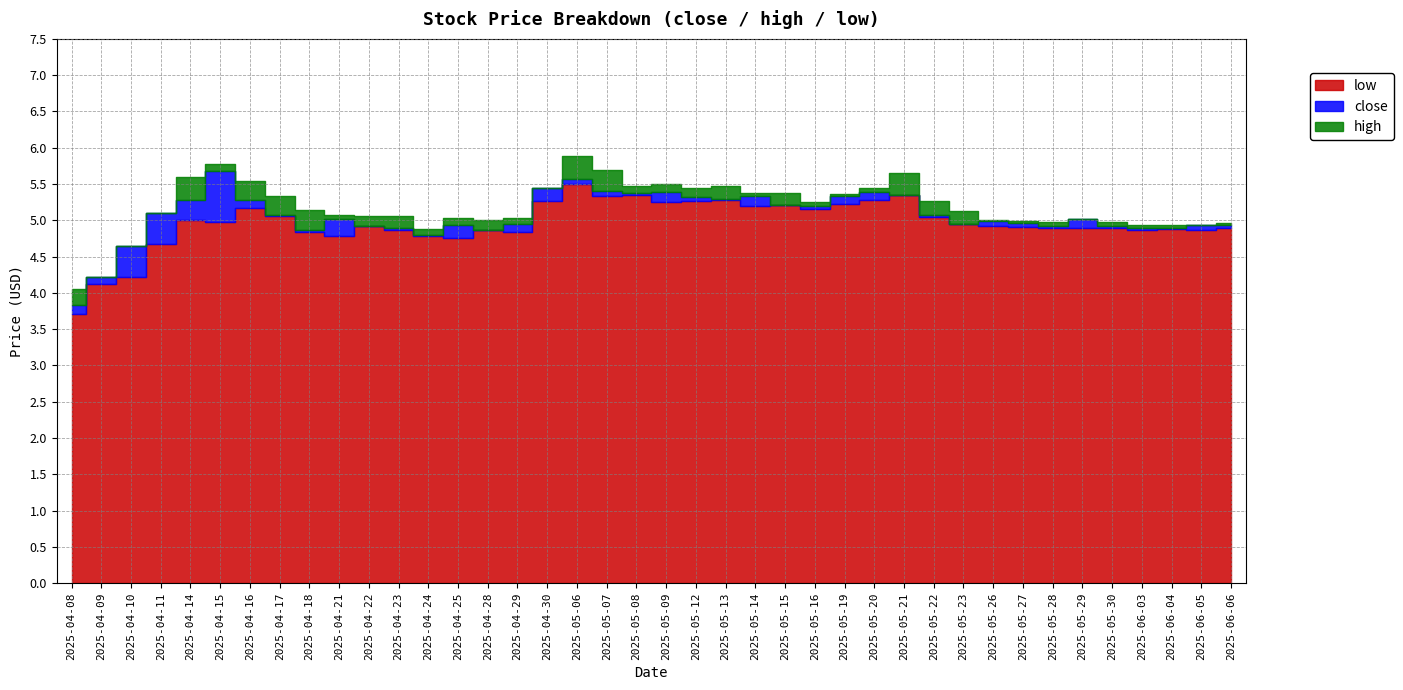

Where is the first local maximum for low?

2025-04-14